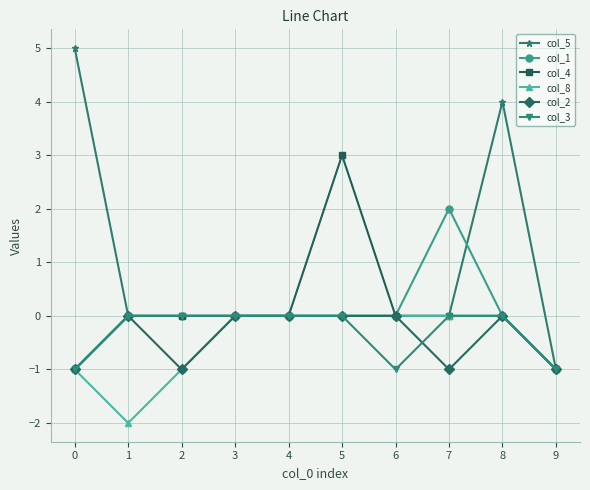

Reading left to right, transcribe all the data shown in this chart.

col_5: 5	0	0	0	0	0	0	0	4	-1
col_1: -1	0	0	0	0	0	0	2	0	-1
col_4: -1	0	0	0	0	3	0	0	0	-1
col_8: -1	-2	-1	0	0	0	0	0	0	-1
col_2: -1	0	-1	0	0	0	0	-1	0	-1
col_3: -1	0	0	0	0	0	-1	0	0	-1